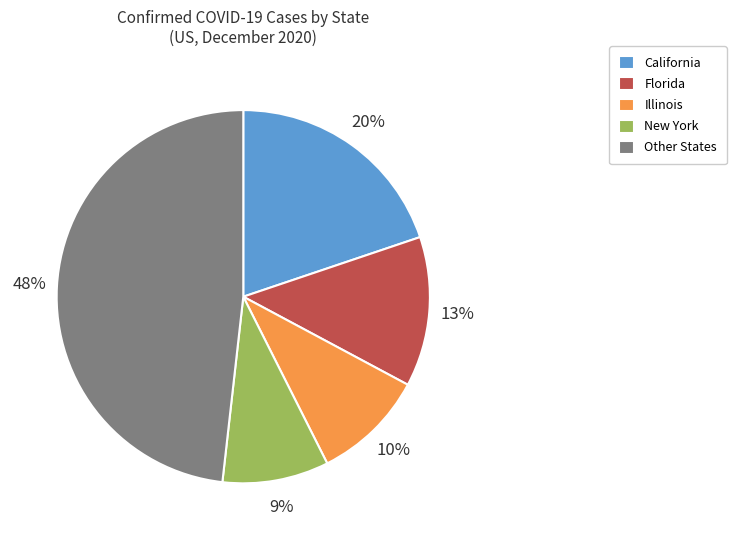

To the nearest percent, what portion does Illinois represent?

10%